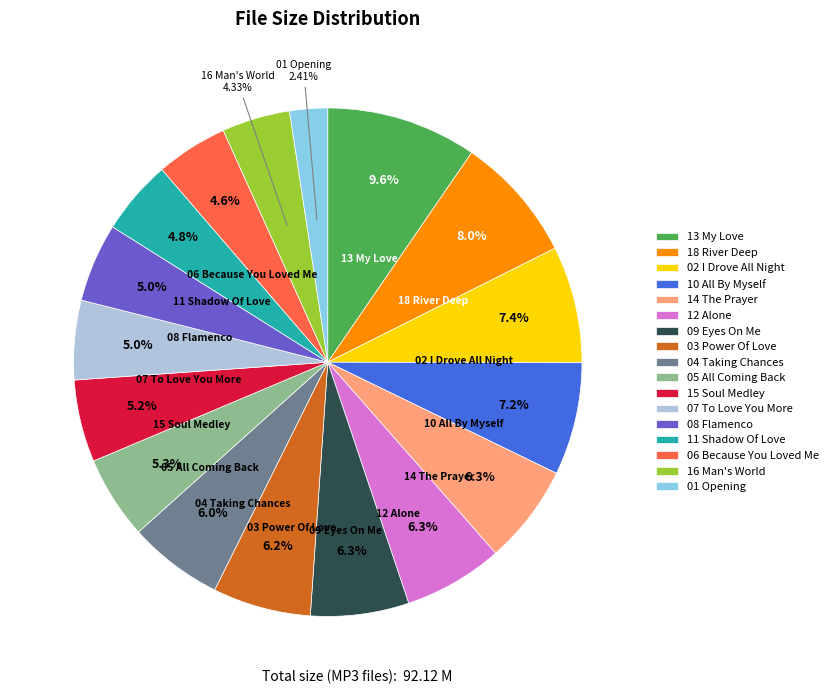

Which category has the biggest portion of the pie?

13 My Love